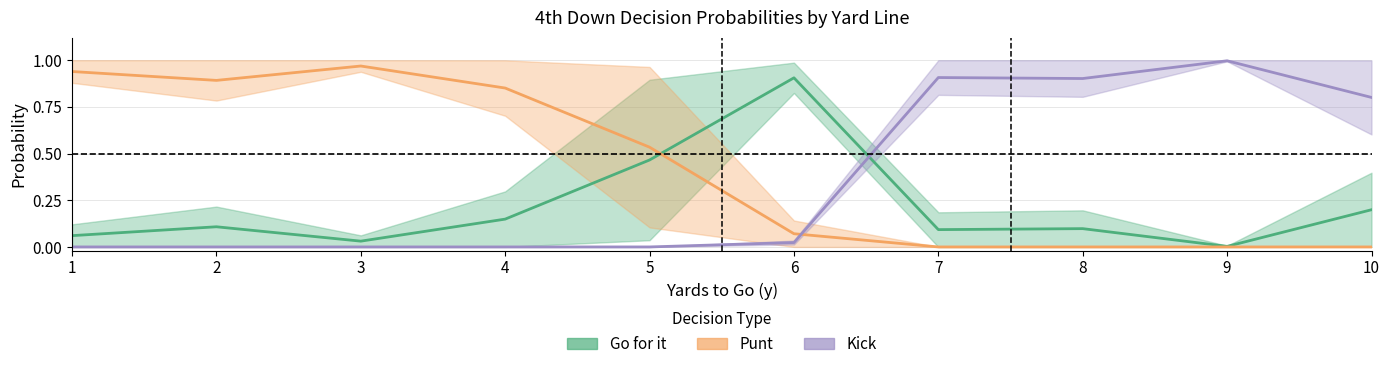

Reading right to left, transcribe all the data shown in this chart.

Go for it: 10=0.2	9=0.0	8=0.1	7=0.1	6=0.9	5=0.5	4=0.1	3=0.0	2=0.1	1=0.1
Punt: 10=0.0	9=0.0	8=0.0	7=0.0	6=0.1	5=0.5	4=0.9	3=1.0	2=0.9	1=0.9
Kick: 10=0.8	9=1.0	8=0.9	7=0.9	6=0.0	5=0.0	4=0.0	3=0.0	2=0.0	1=0.0